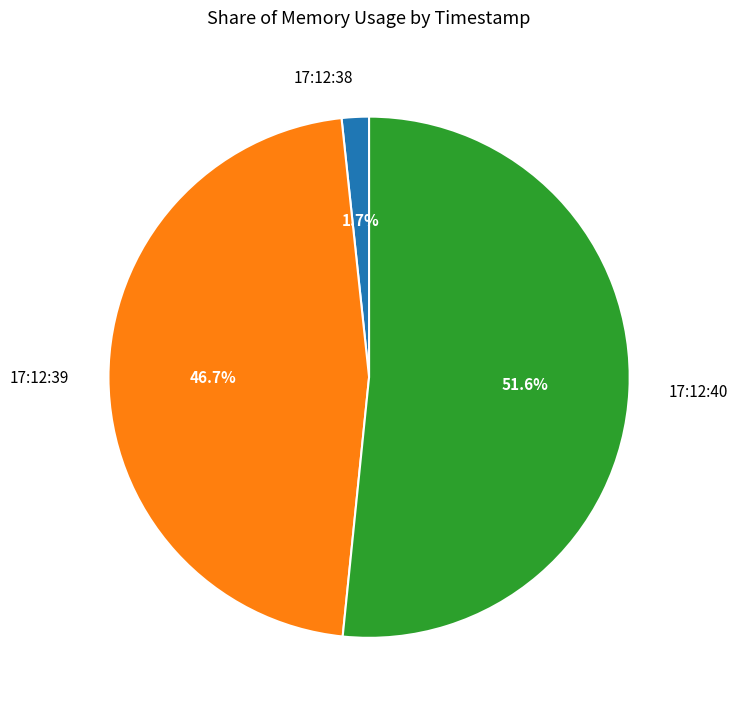

What percentage do 17:12:39 and 17:12:38 together represent?

48.4%